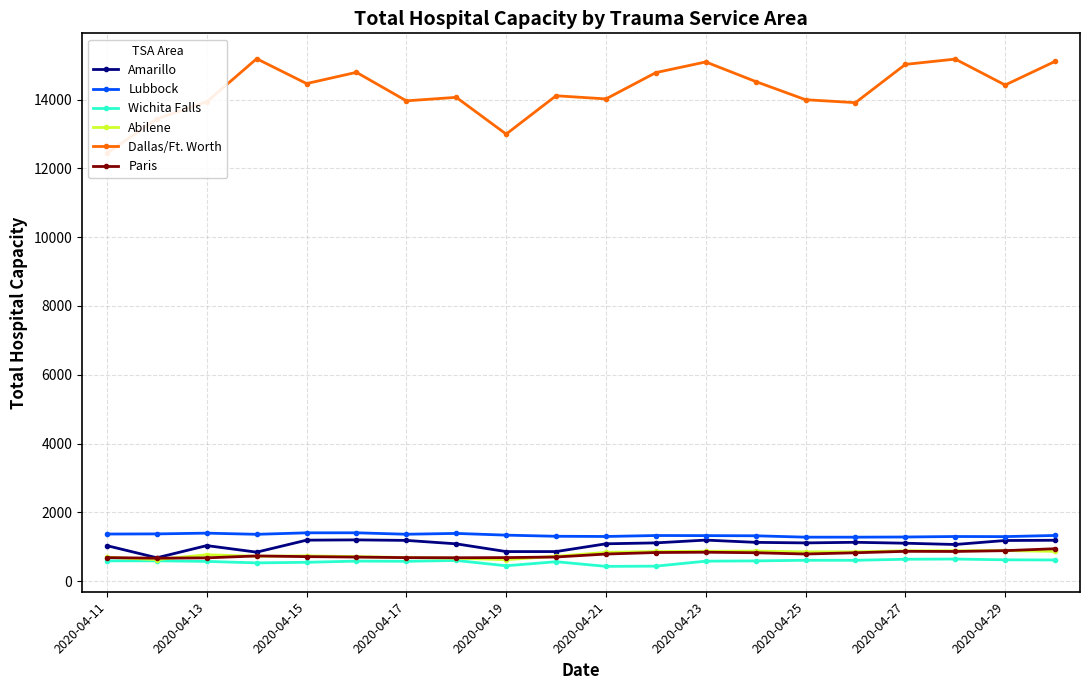

What is the minimum value for Paris?

666